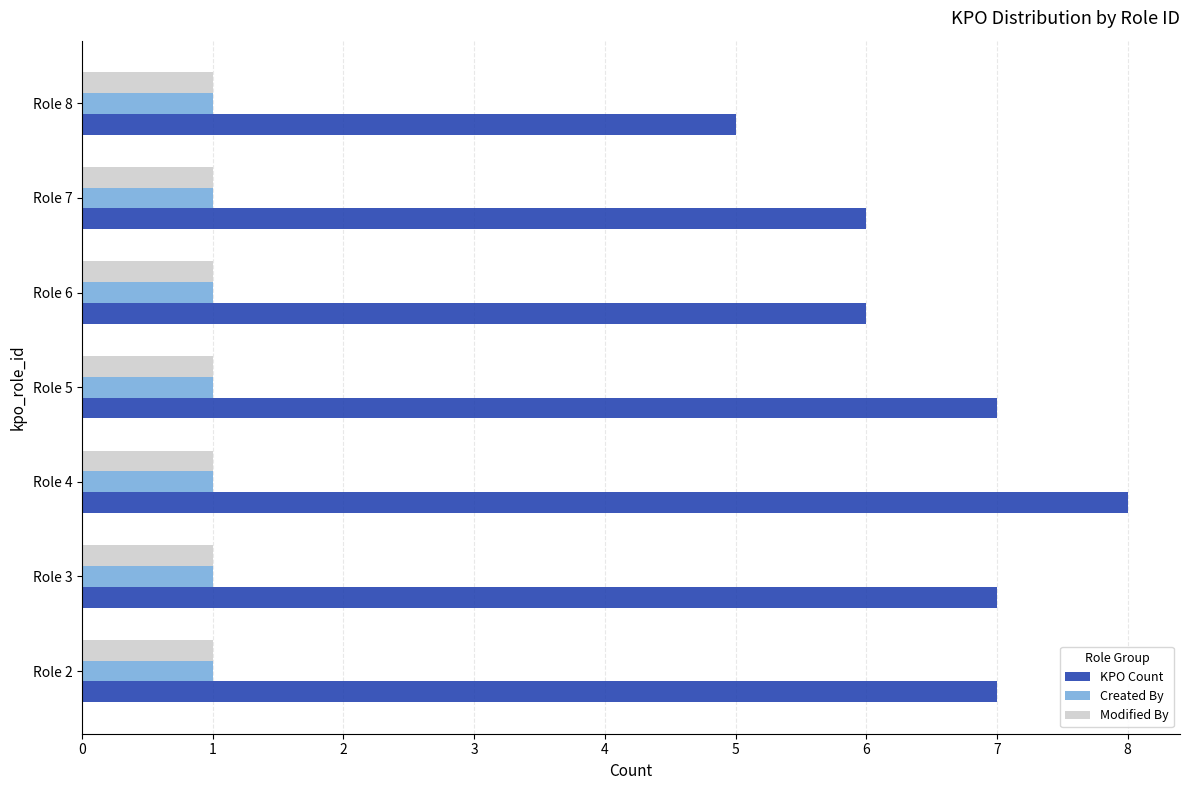

What is the difference between the highest and lowest values at Role 2?

6